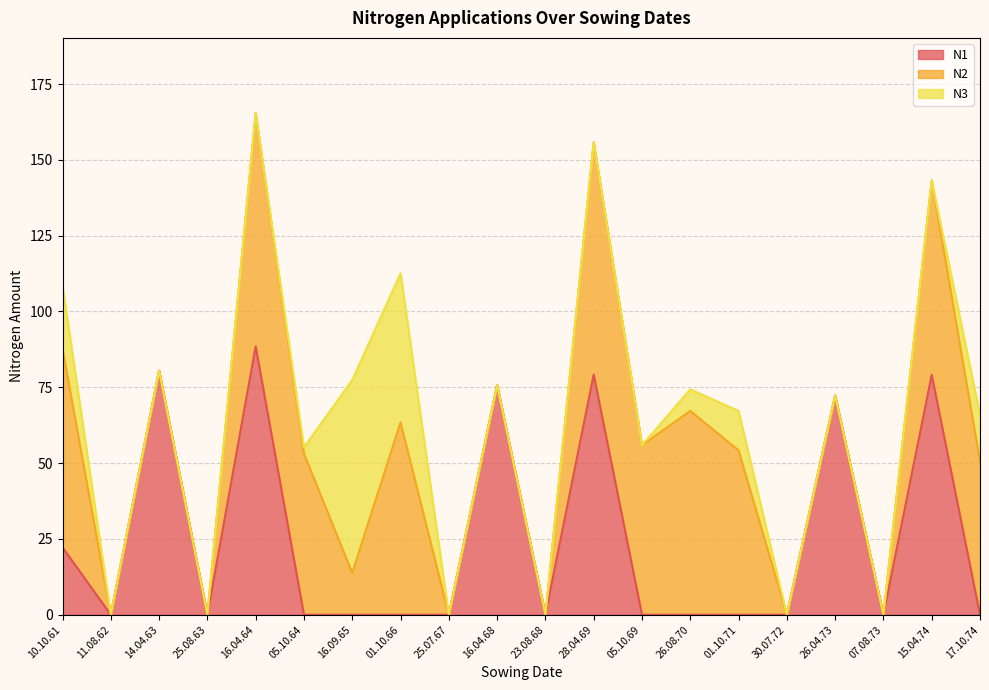

Rank the categories by N1 value from highest to lowest.

16.04.64, 14.04.63, 28.04.69, 15.04.74, 16.04.68, 26.04.73, 10.10.61, 11.08.62, 25.08.63, 05.10.64, 16.09.65, 01.10.66, 25.07.67, 23.08.68, 05.10.69, 26.08.70, 01.10.71, 30.07.72, 07.08.73, 17.10.74